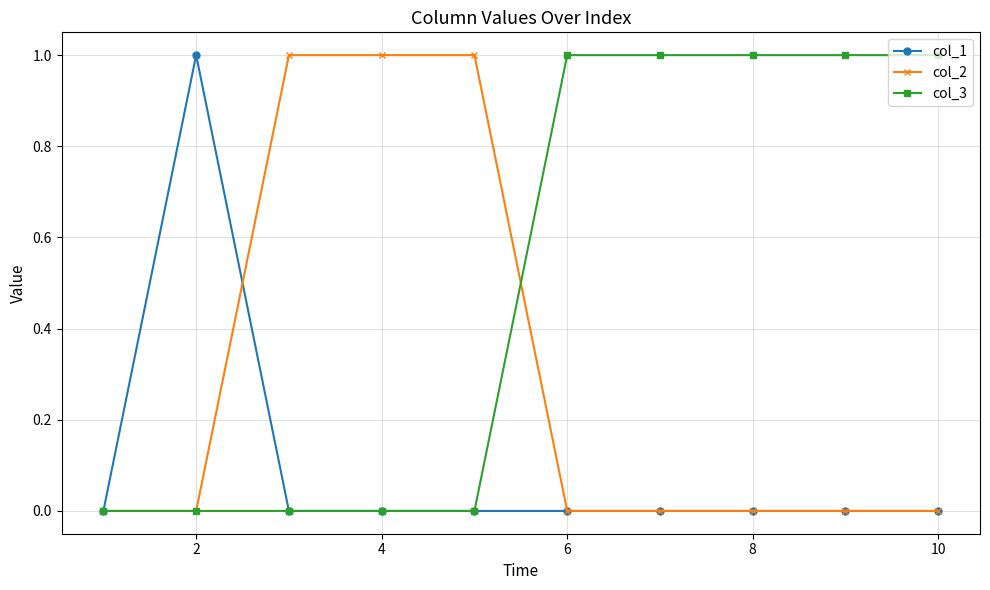

How many data points does each series have?

10